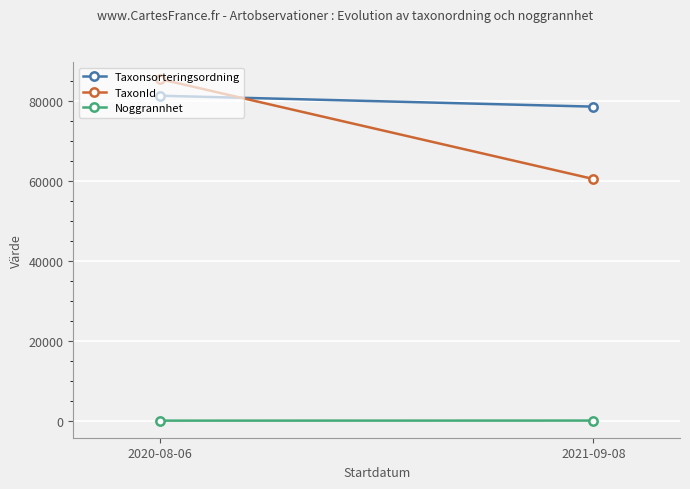

Rank the series by their maximum value, from highest to lowest.

TaxonId, Taxonsorteringsordning, Noggrannhet